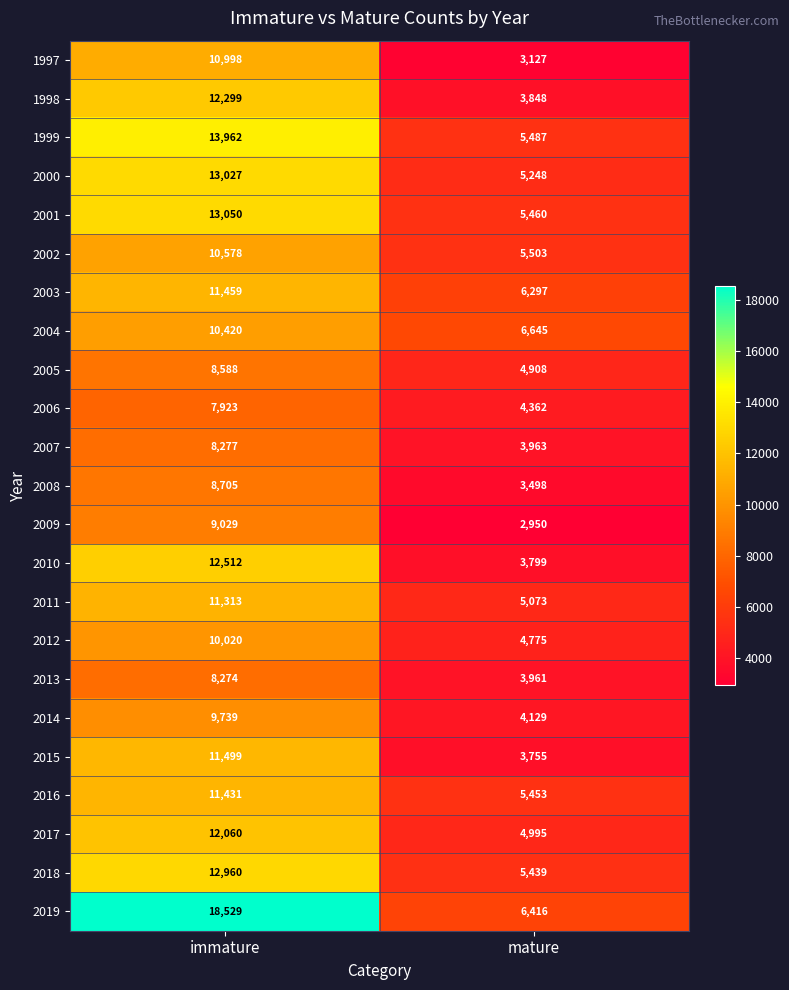

How many distinct data groups are displayed?

23